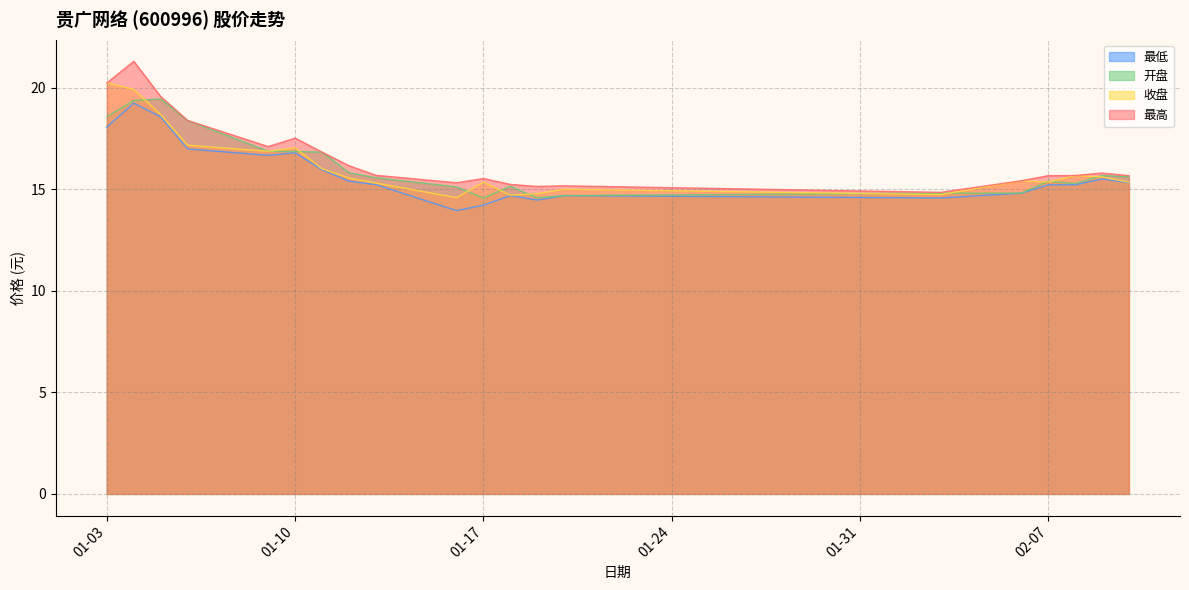

How many interior local peaks does the 开盘 series have?

4